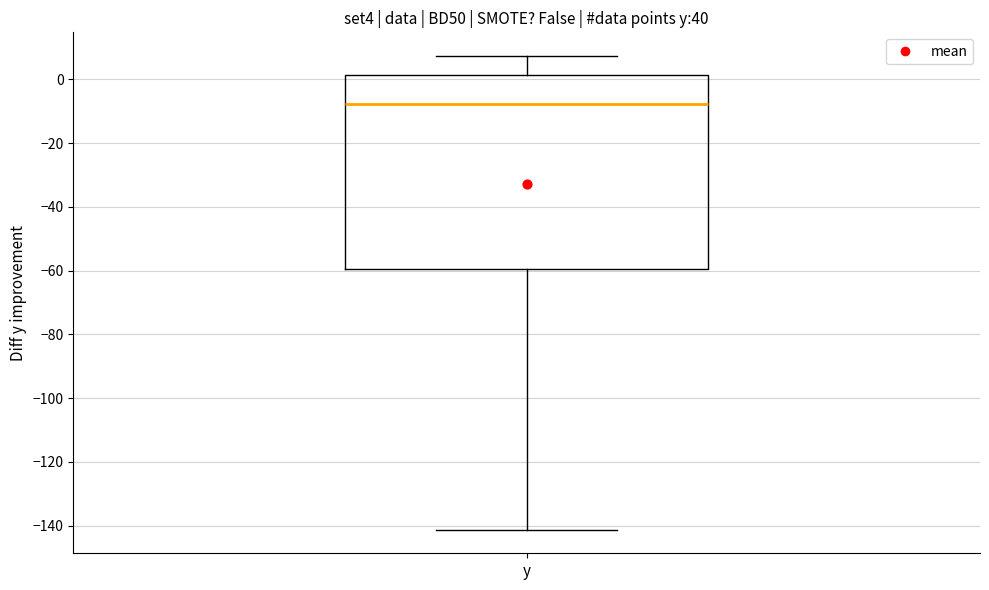

Transcribe this box plot: give where the median line is, the range the box spans, and where the two whiskers end, as read against the y-axis. The values are not printed on the chart, so give them approximately, as read against the axis.

median -8, box -60 to 2, whiskers -142 to 8